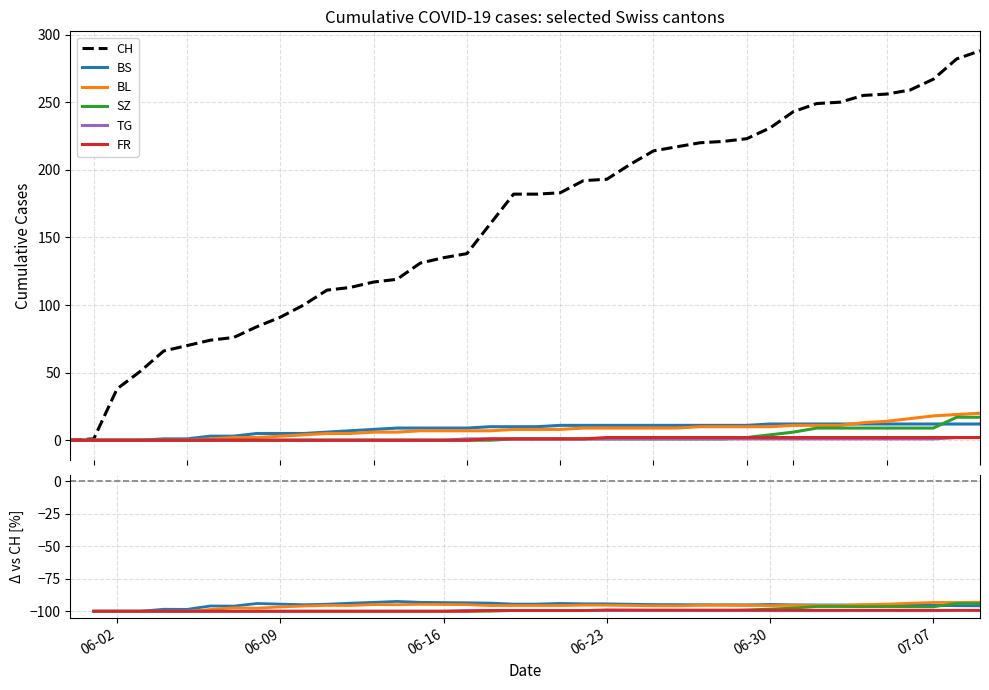

Is the value of BS at 06-02 greater than the value of SZ at 20?

No